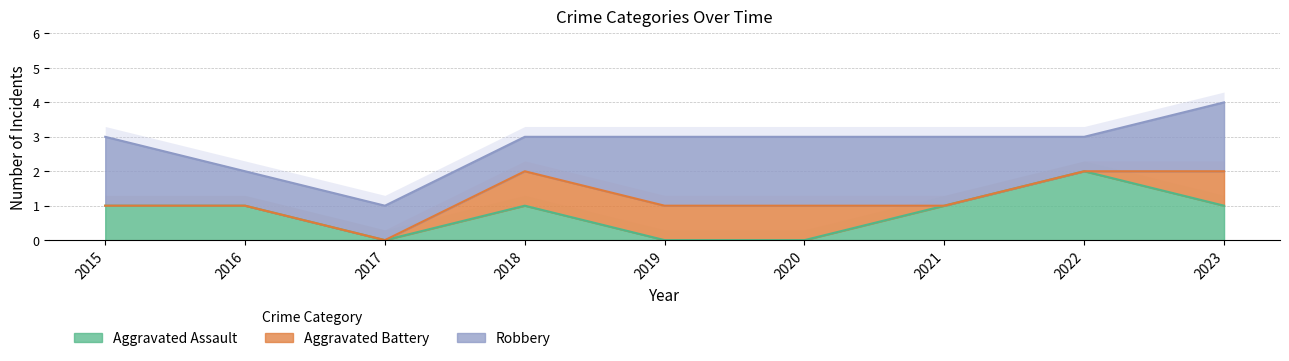

Which label corresponds to the largest value in the chart?

2022